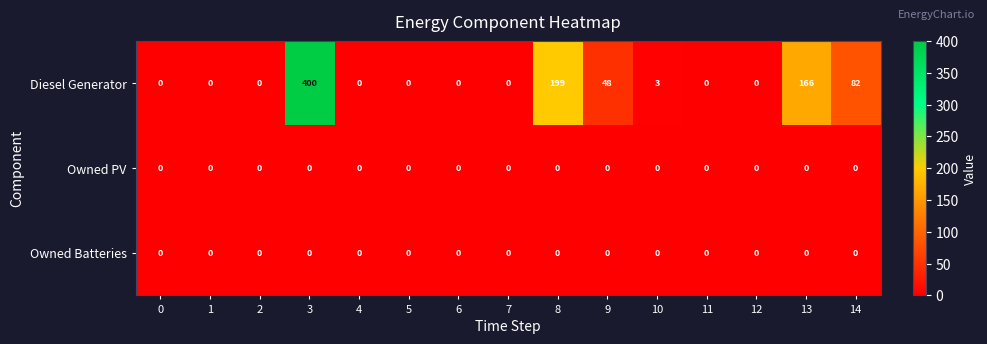

Which series changed the most between 9 and 10?

Diesel Generator